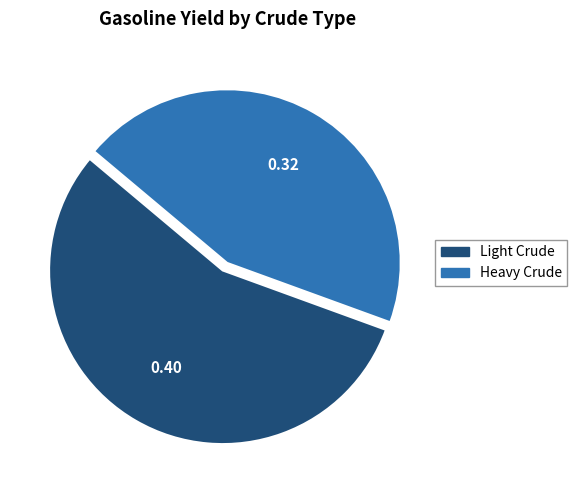

Does any single category account for the majority?

Yes